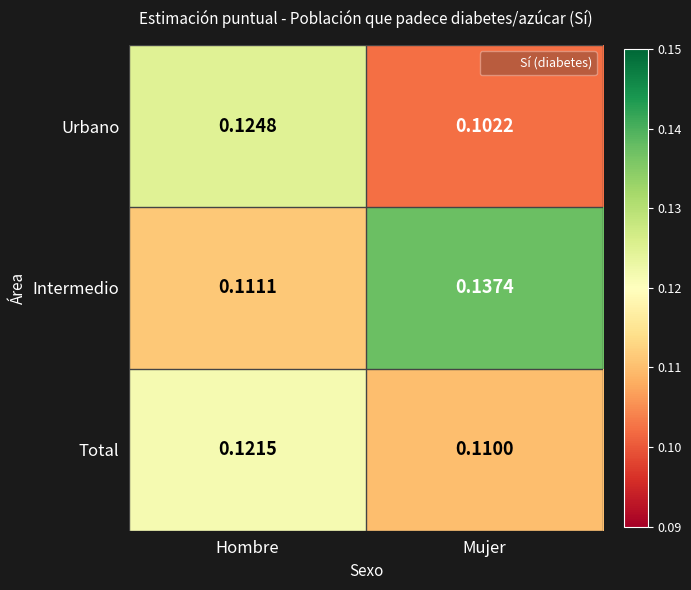

At which label is Total closest to 0?

Mujer